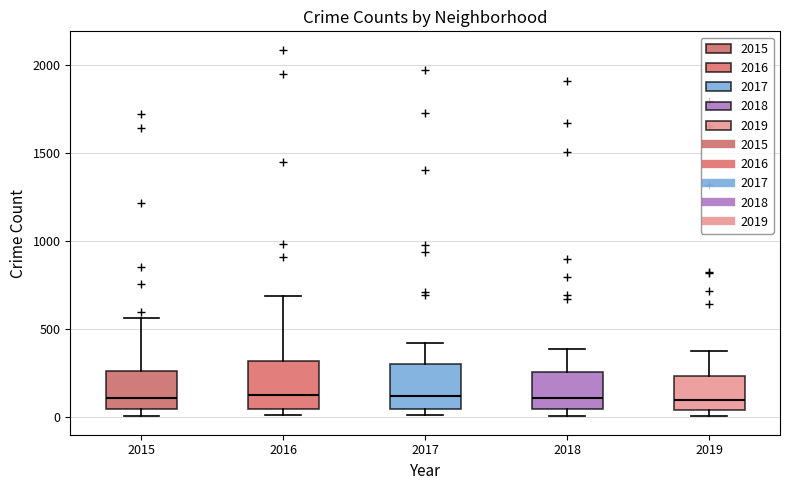

Reading left to right, read every box against the y-axis: the position of its median line, the range the box covers, and the ends of its whiskers. The values are not printed on the chart, so give them approximately, as read against the axis.

2015: median 100, box 50 to 250, whiskers 0 to 550
2016: median 150, box 50 to 300, whiskers 0 to 700
2017: median 100, box 50 to 300, whiskers 0 to 400
2018: median 100, box 50 to 250, whiskers 0 to 400
2019: median 100, box 50 to 250, whiskers 0 to 400